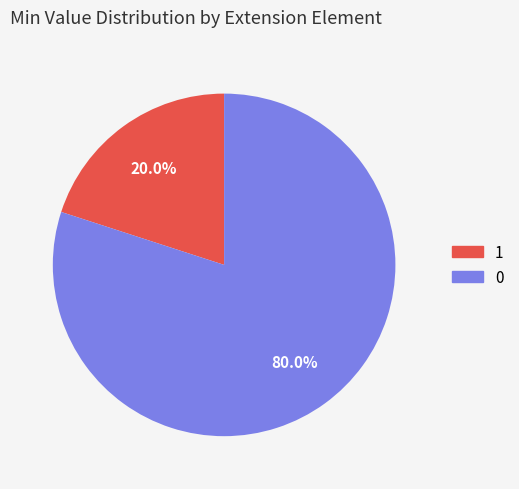

Does any single category account for the majority?

Yes